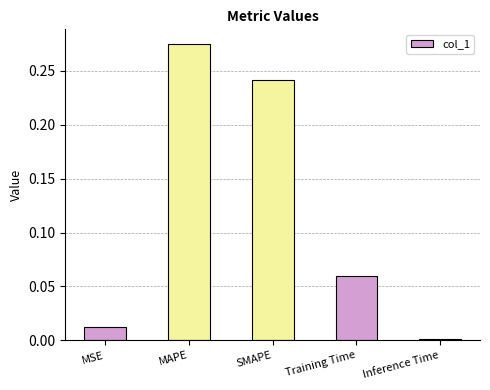

List the labels in order of value, largest first.

MAPE, SMAPE, Training Time, MSE, Inference Time